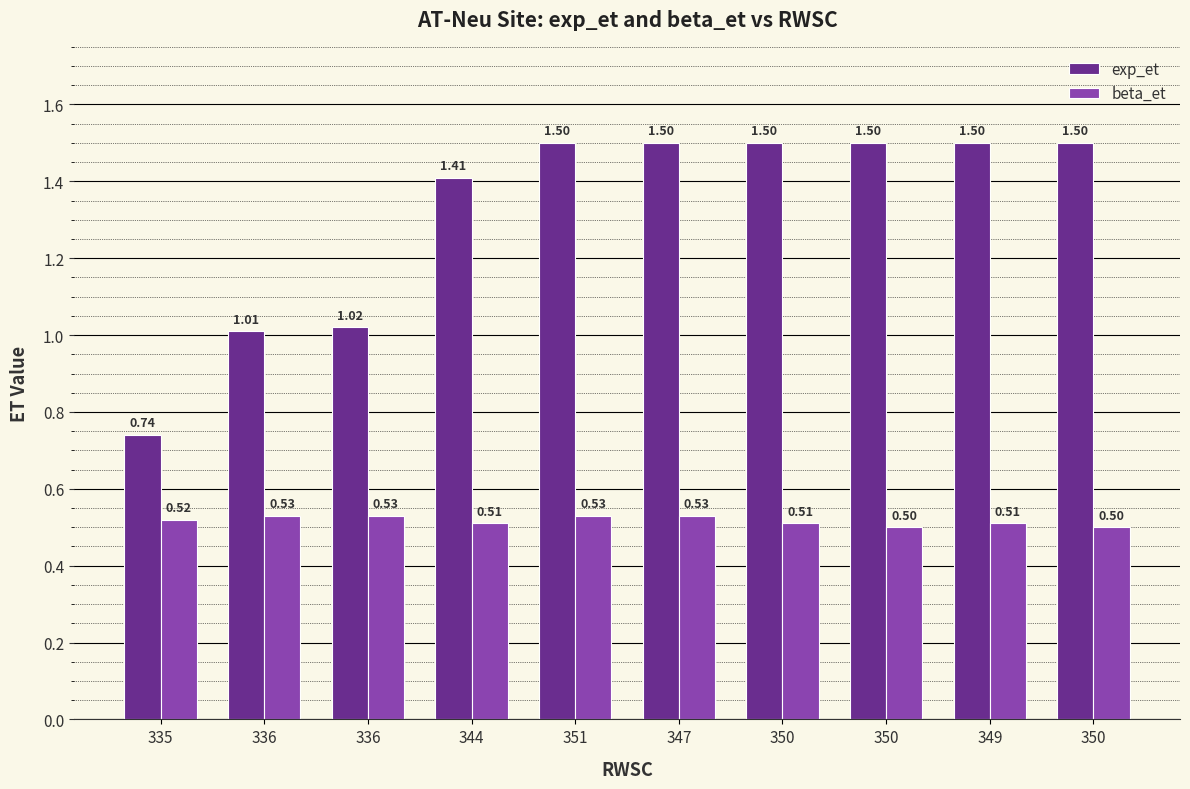

At how many categories does at least one series exceed 1?

9